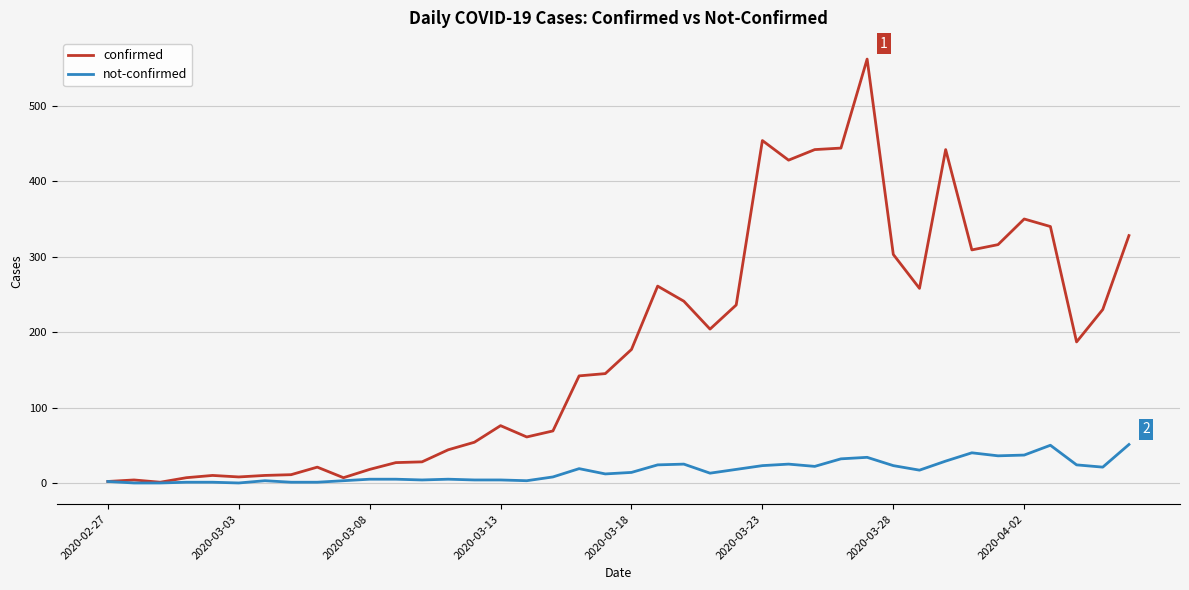

Which series has the largest total across all categories?

confirmed